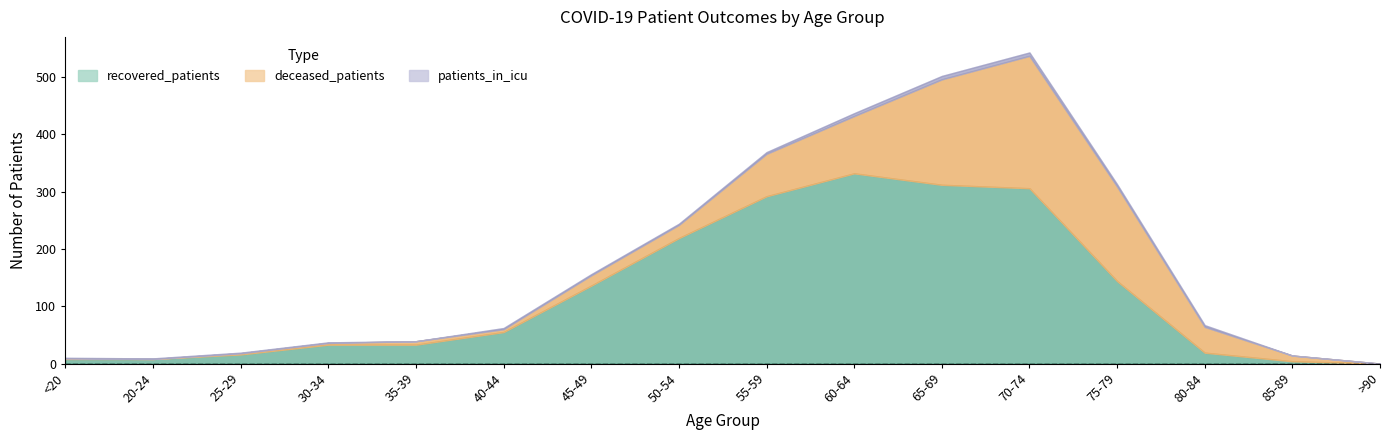

At which category does deceased_patients reach its first local valley?

20-24